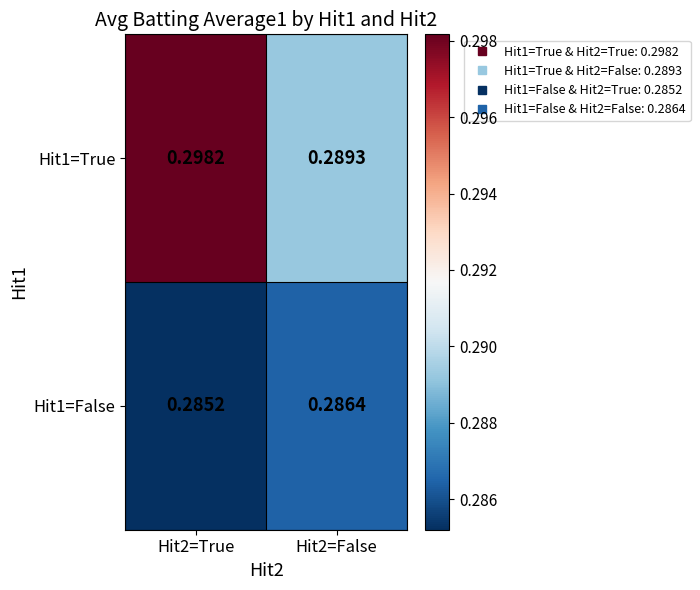

What is the maximum value shown in the chart?

0.3